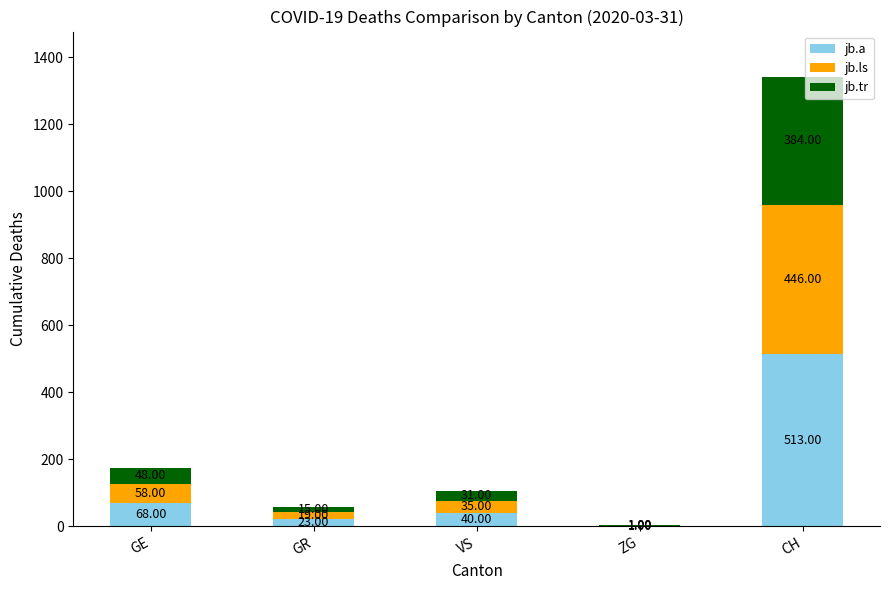

What is the total value across all series at GR?

57